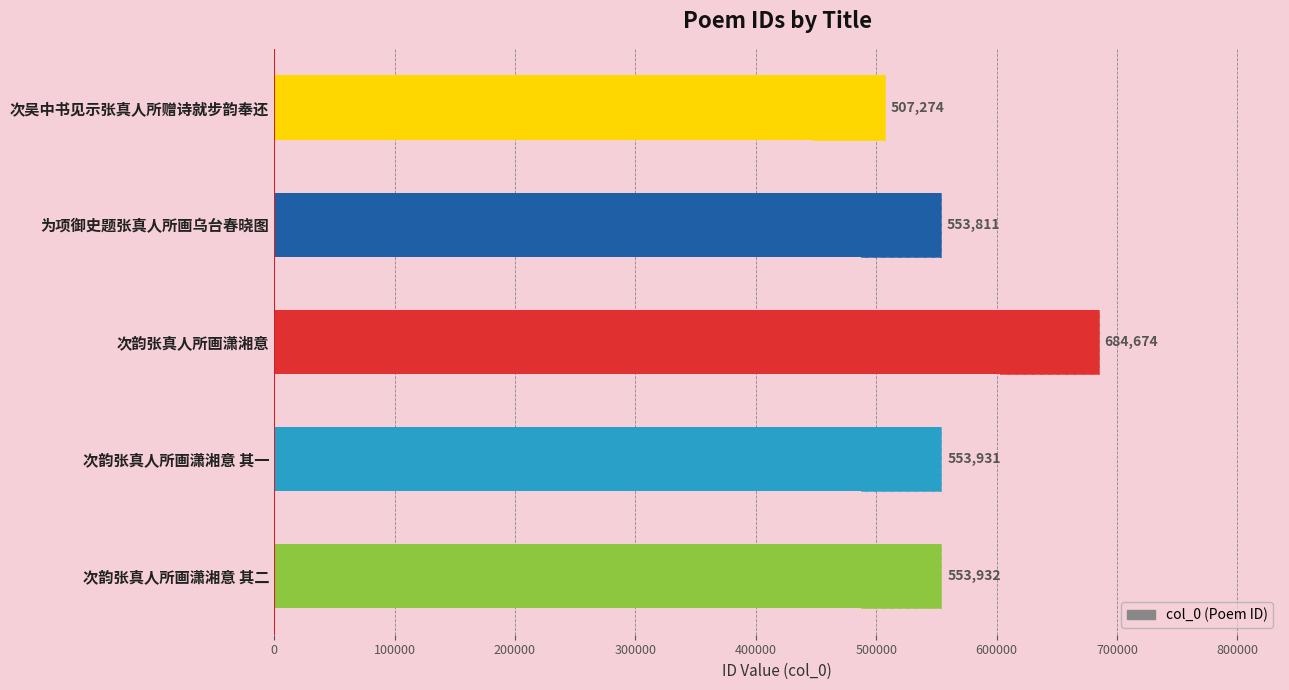

What is the sum of all values?

2853622